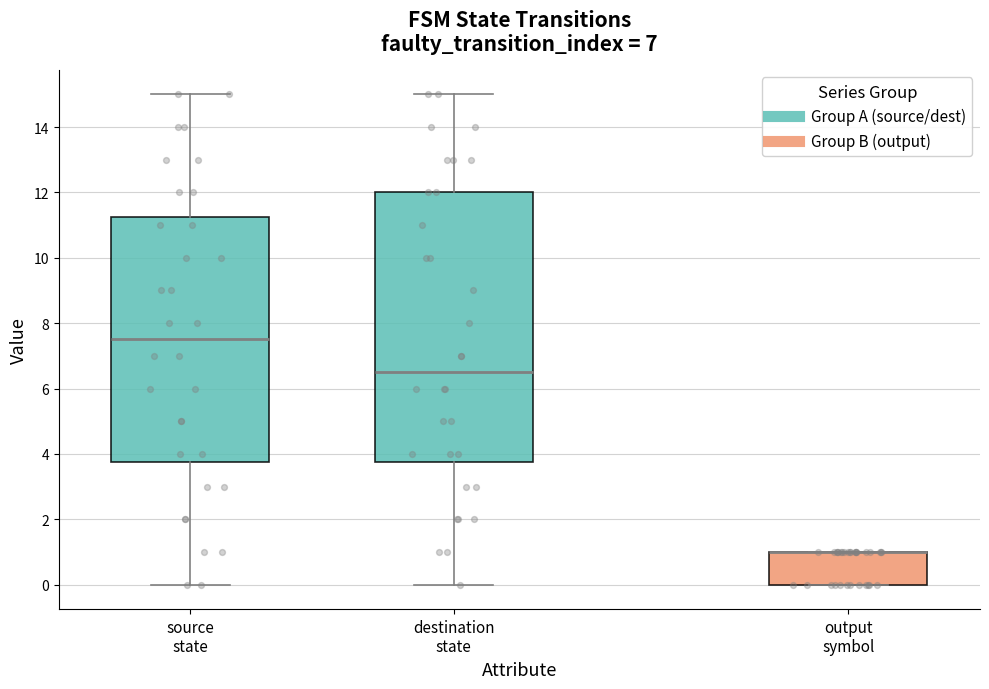

Reading left to right, read every box against the y-axis: the position of its median line, the range the box covers, and the ends of its whiskers. The values are not printed on the chart, so give them approximately, as read against the axis.

source state: median 7.6, box 3.8 to 11.2, whiskers 0.0 to 15.0
destination state: median 6.6, box 3.8 to 12.0, whiskers 0.0 to 15.0
output symbol: median 1.0 (drawn on the box's upper edge), box 0.0 to 1.0, whiskers 0.0 to 1.0